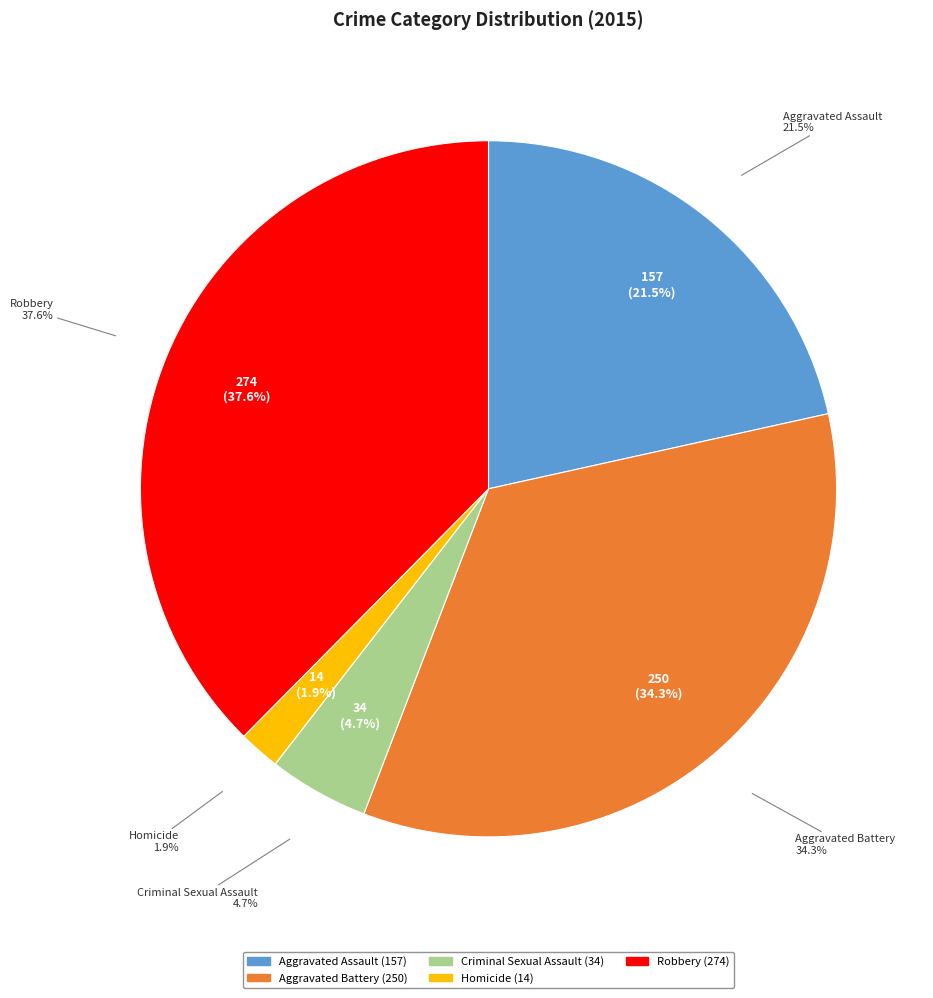

To the nearest percent, what percentage of the pie is Homicide?

2%